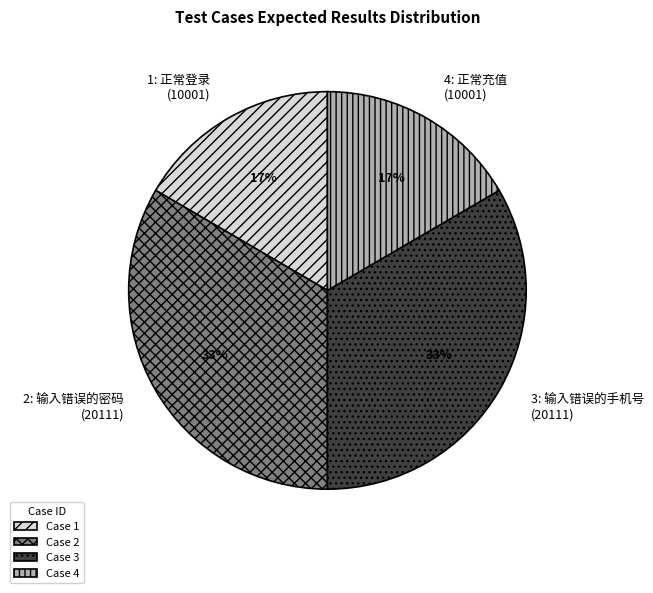

Count the number of slices in the pie.

4